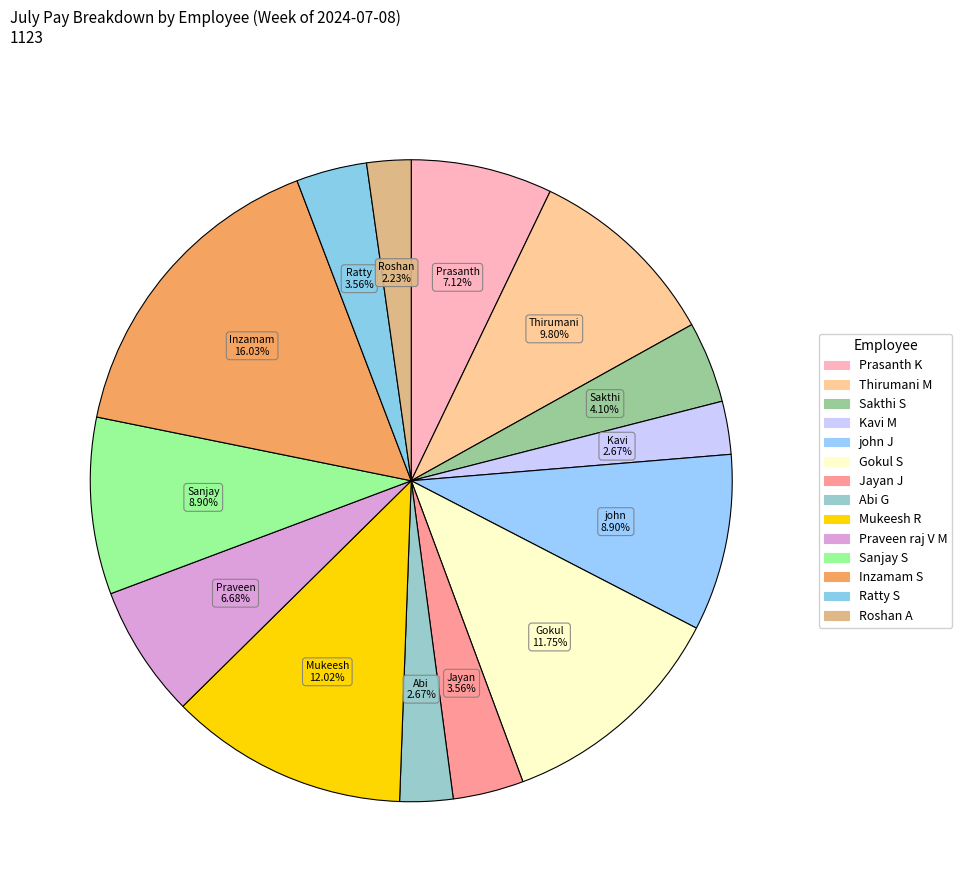

Count the number of slices in the pie.

14